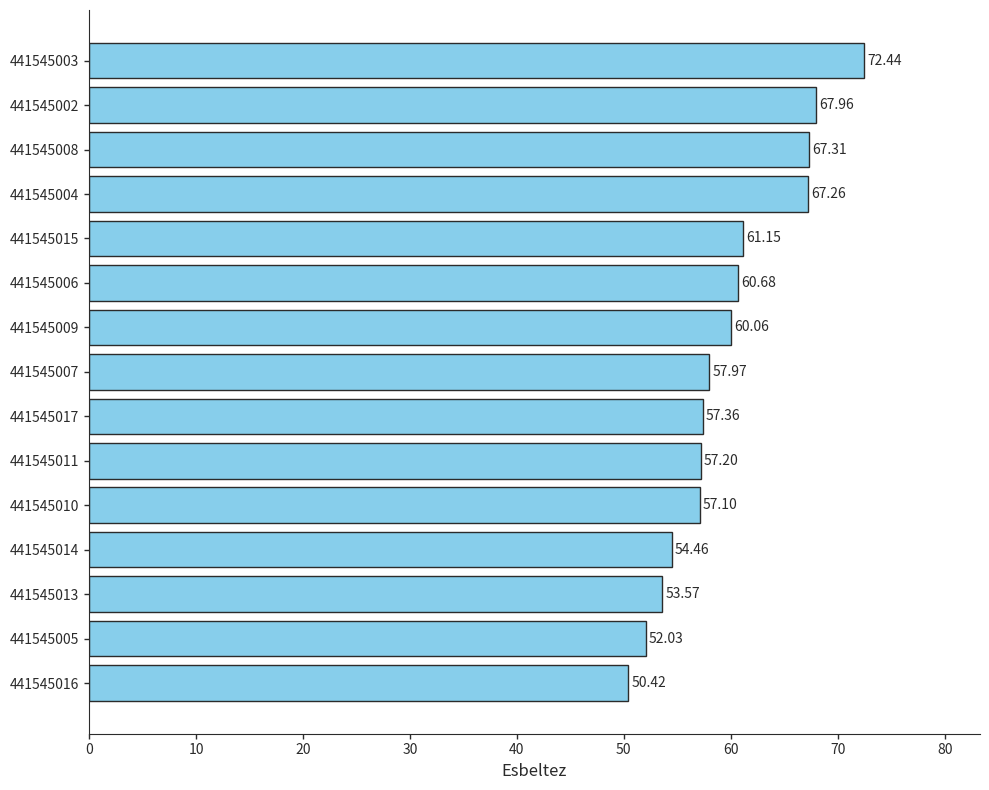

What is the difference between the maximum and minimum values?

22.0